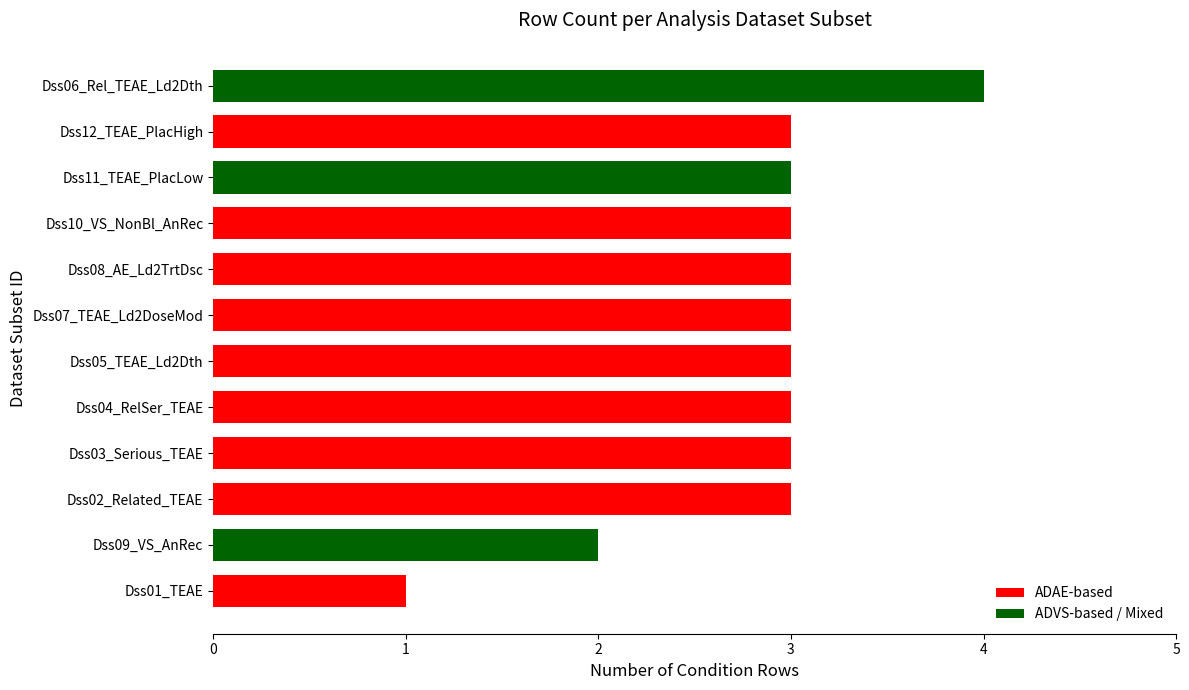

What is the ratio of the value at Dss03_Serious_TEAE to the value at Dss04_RelSer_TEAE?

1.0